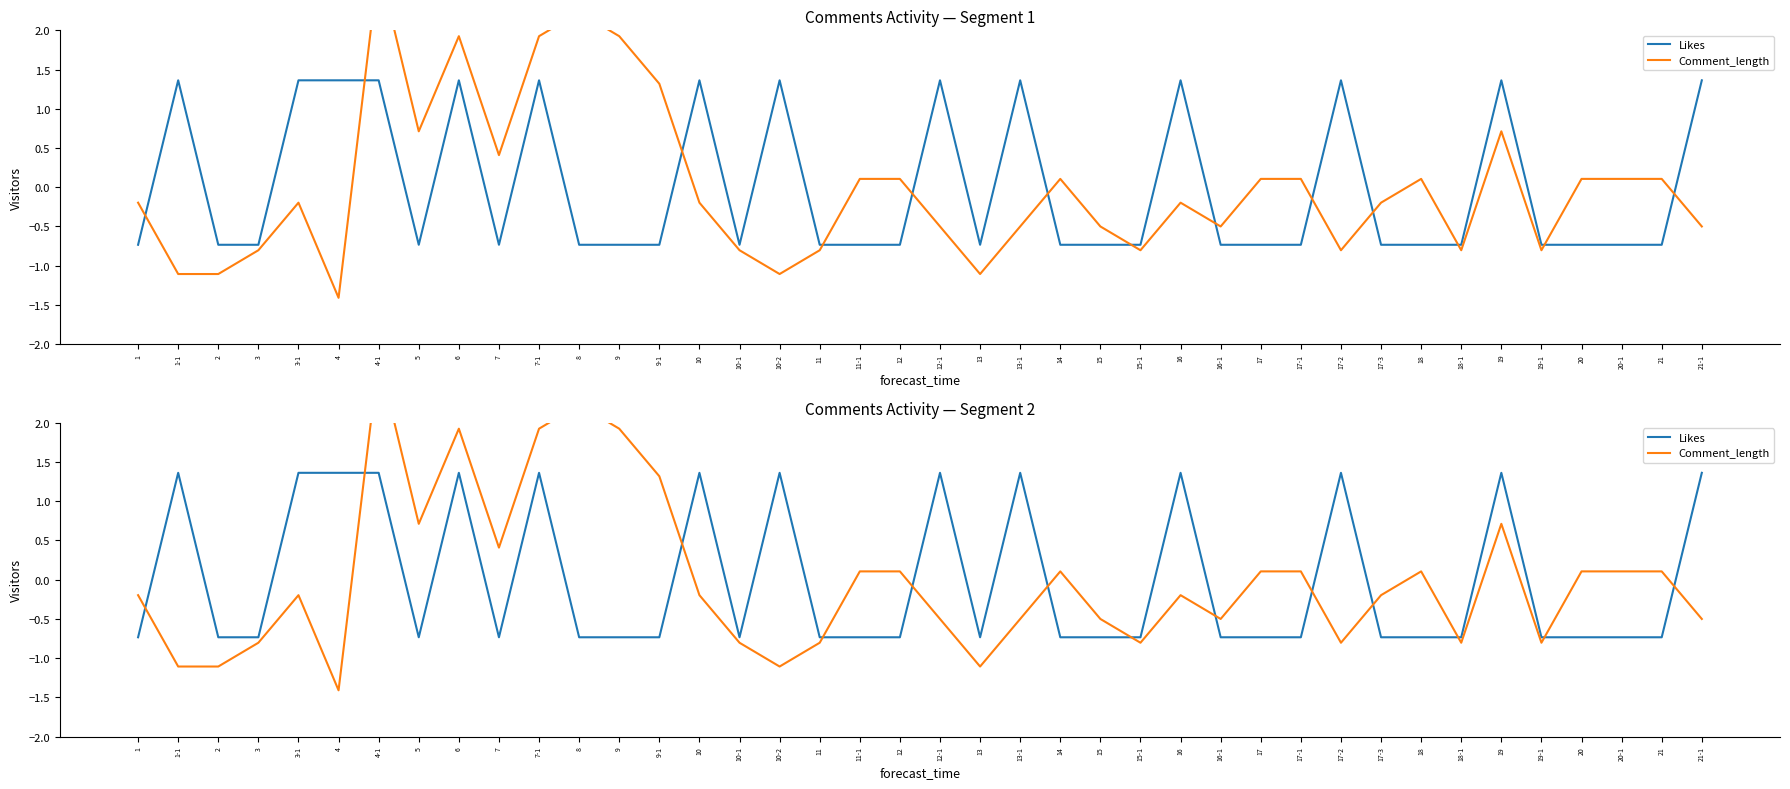

What is the label of the 27th point from the right?

9-1